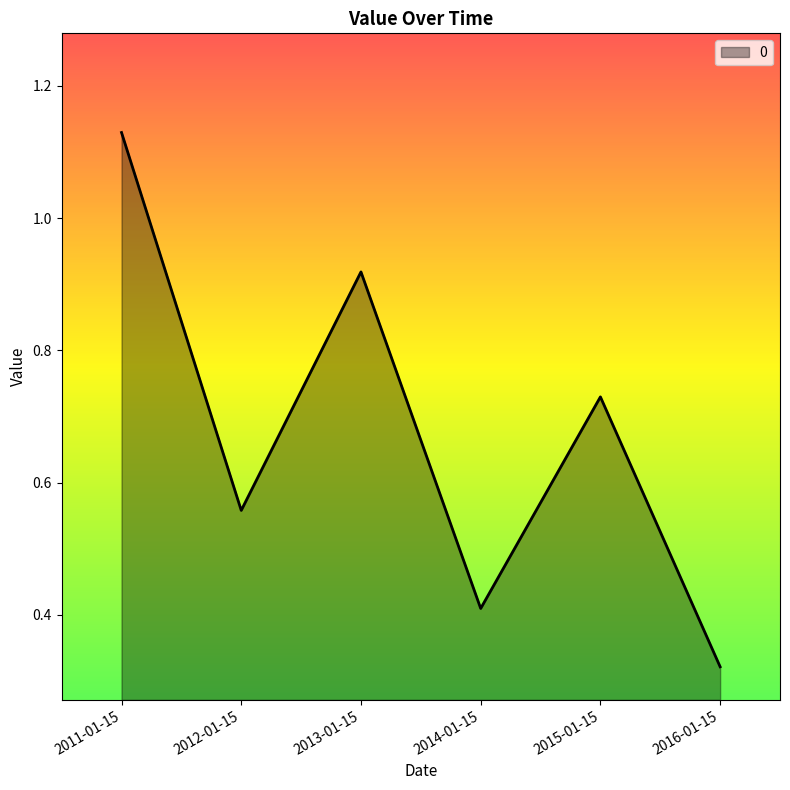

Which category has the highest value across all series?

2011-01-15